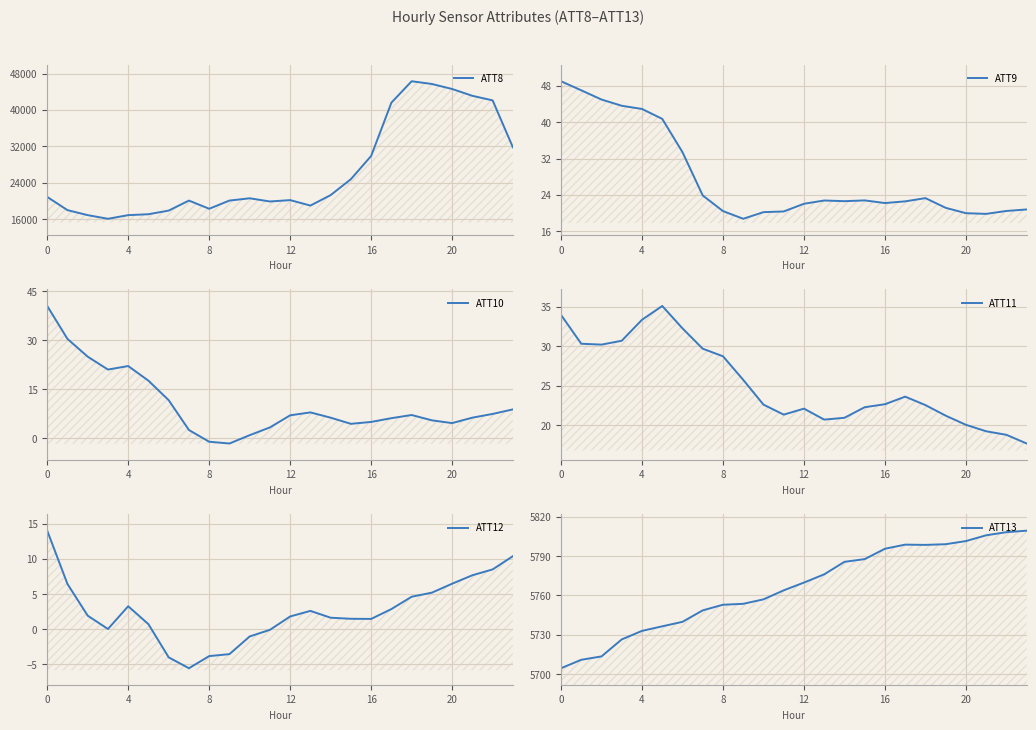

True or false: ATT13 and ATT9 intersect in this chart.

False